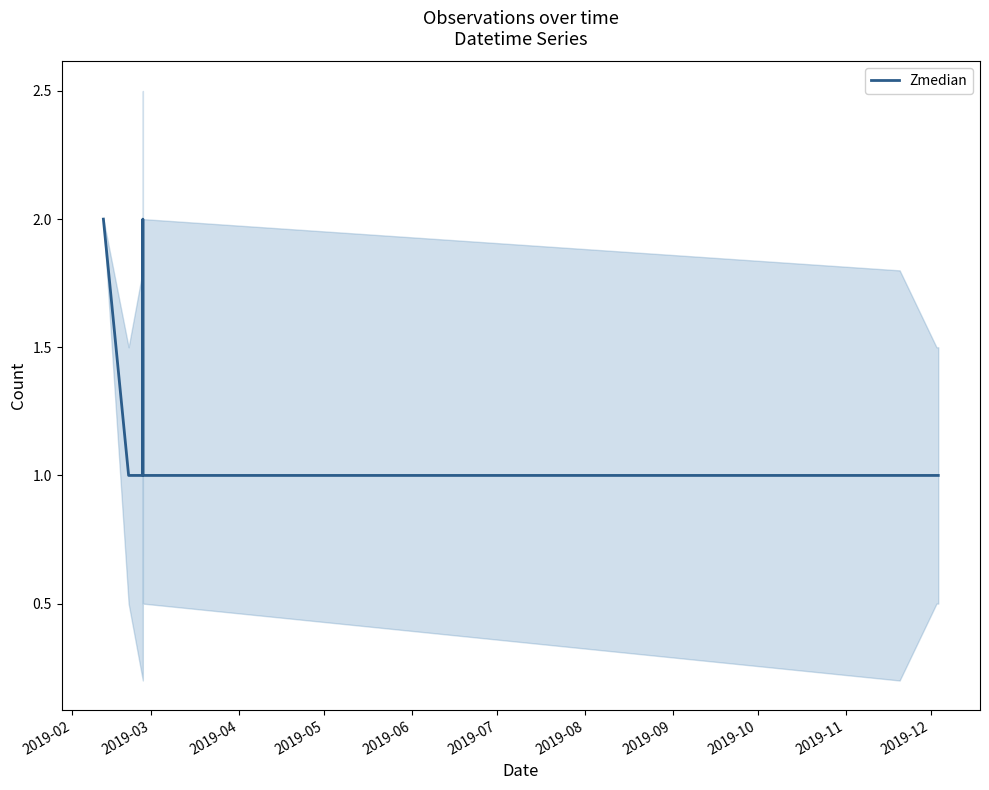

Does the chart have visible grid lines?

No